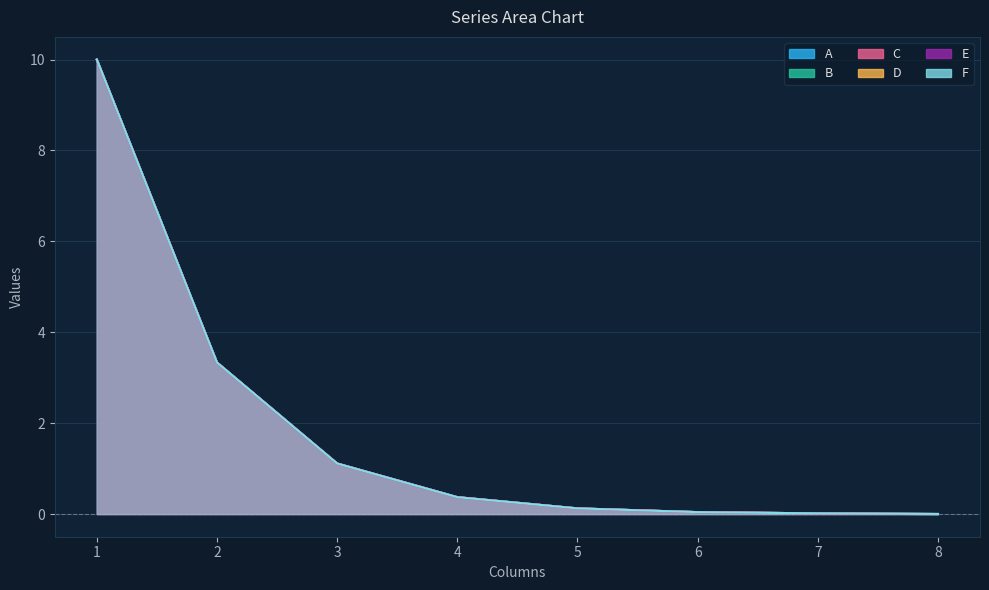

Reading left to right, list all the values displayed in this chart.

A: 1=10.0	2=3.3	3=1.1	4=0.4	5=0.1	6=0.0	7=0.0	8=0.0
B: 1=10.0	2=3.3	3=1.1	4=0.4	5=0.1	6=0.0	7=0.0	8=0.0
C: 1=10.0	2=3.3	3=1.1	4=0.4	5=0.1	6=0.0	7=0.0	8=0.0
D: 1=10.0	2=3.3	3=1.1	4=0.4	5=0.1	6=0.0	7=0.0	8=0.0
E: 1=10.0	2=3.3	3=1.1	4=0.4	5=0.1	6=0.0	7=0.0	8=0.0
F: 1=10.0	2=3.3	3=1.1	4=0.4	5=0.1	6=0.0	7=0.0	8=0.0